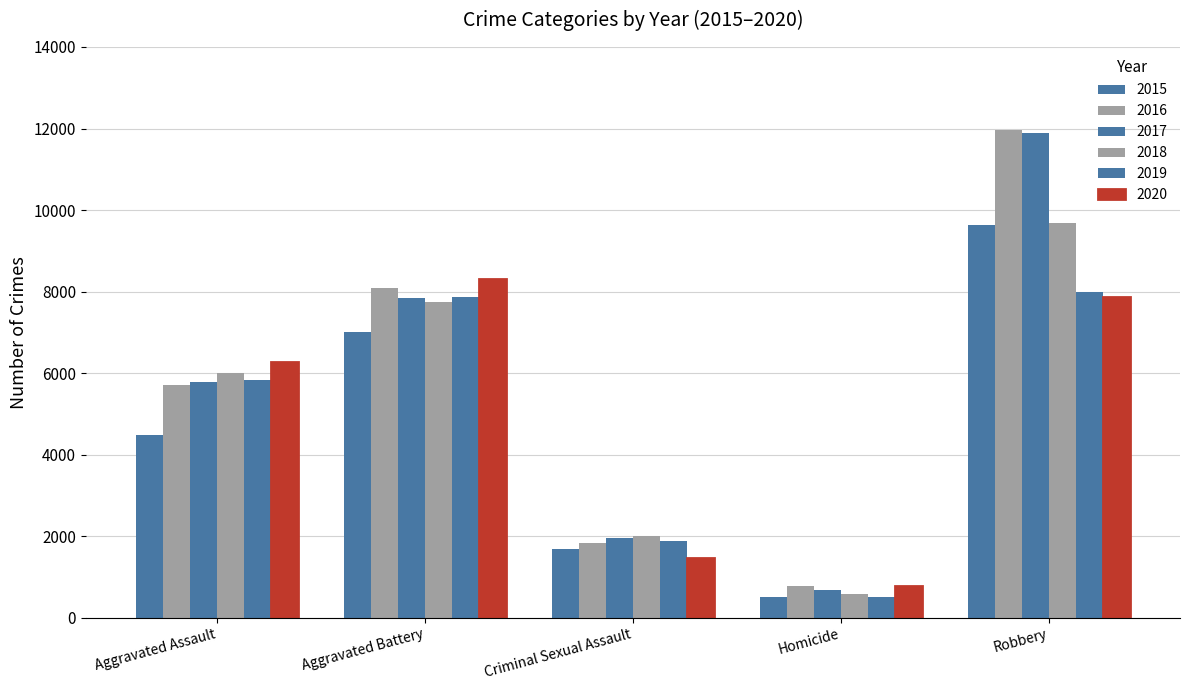

The 2018 series shows 6001 at Aggravated Assault. True or false?

True